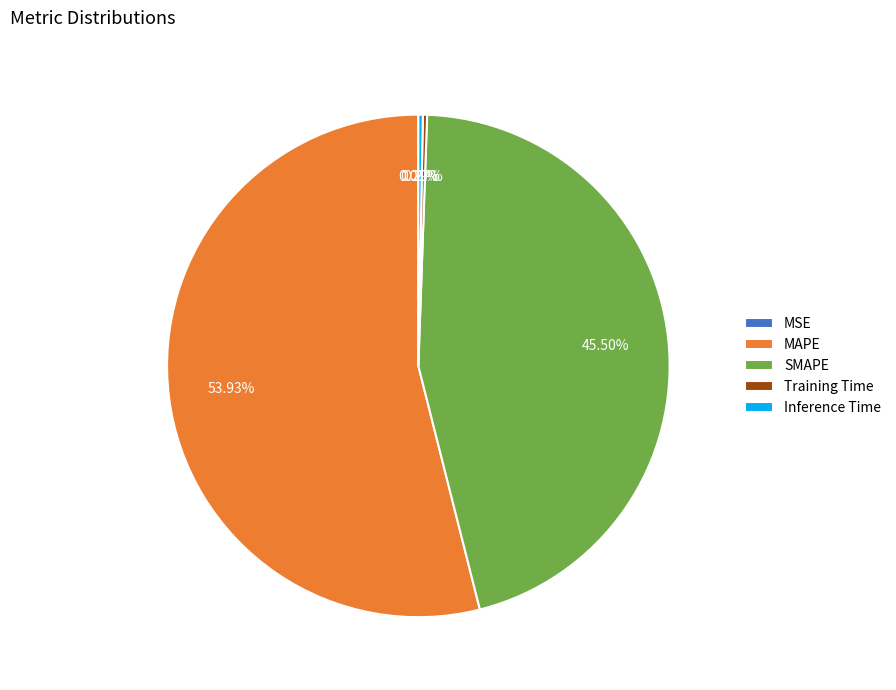

Does Inference Time account for over 50% of the chart?

No